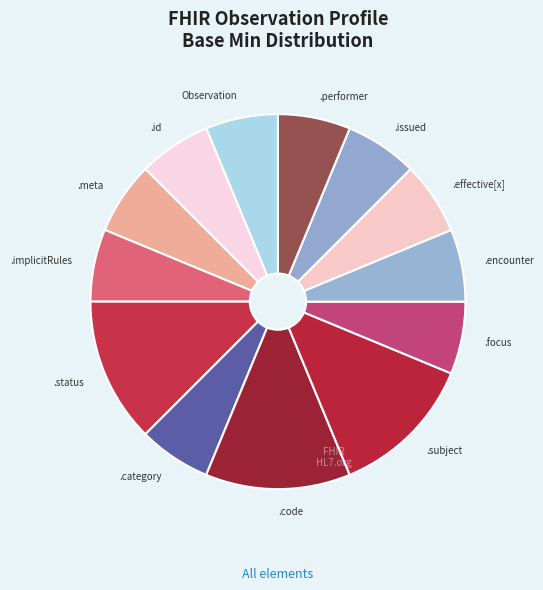

What is the ratio of the value at .performer to the value at .category?

1.0